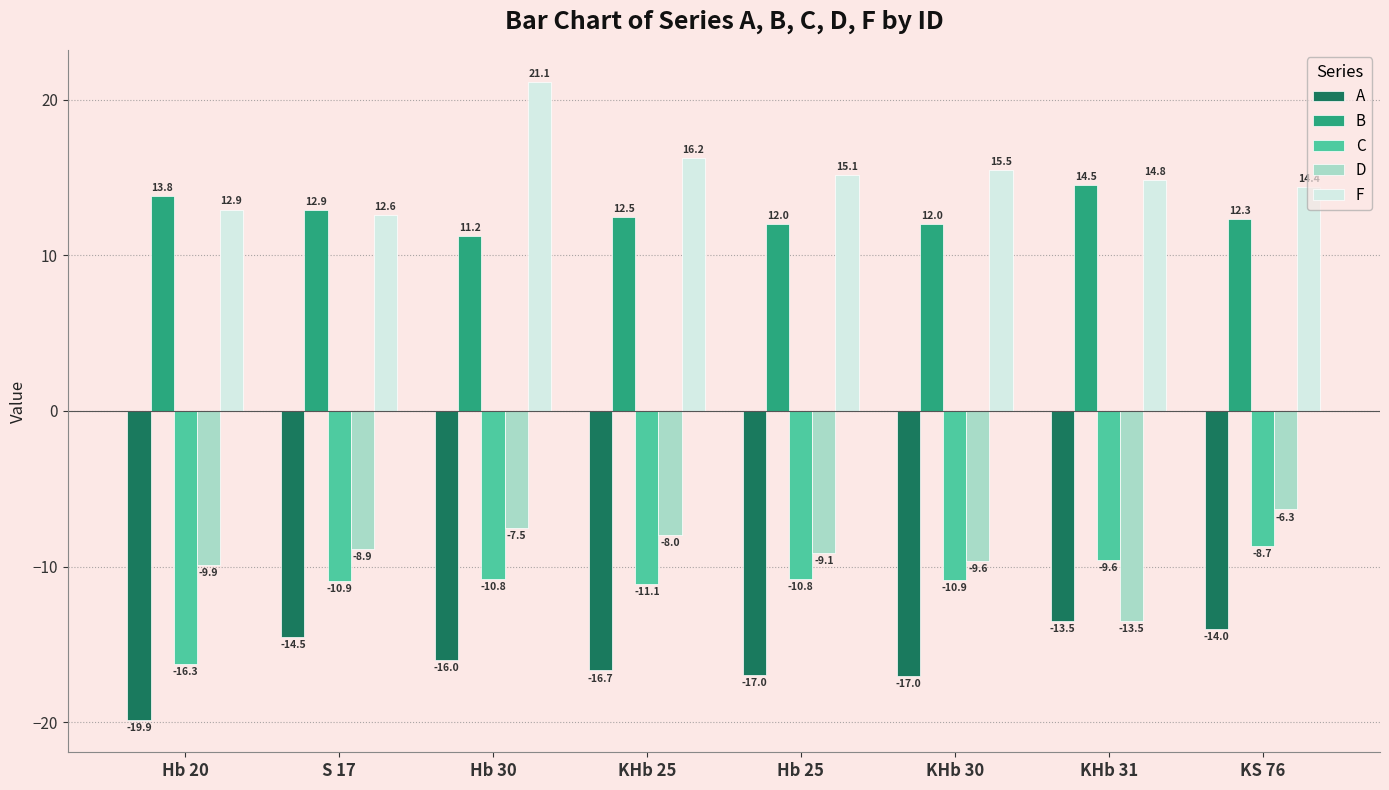

Rank the series at KHb 30 from lowest to highest value.

A, C, D, B, F